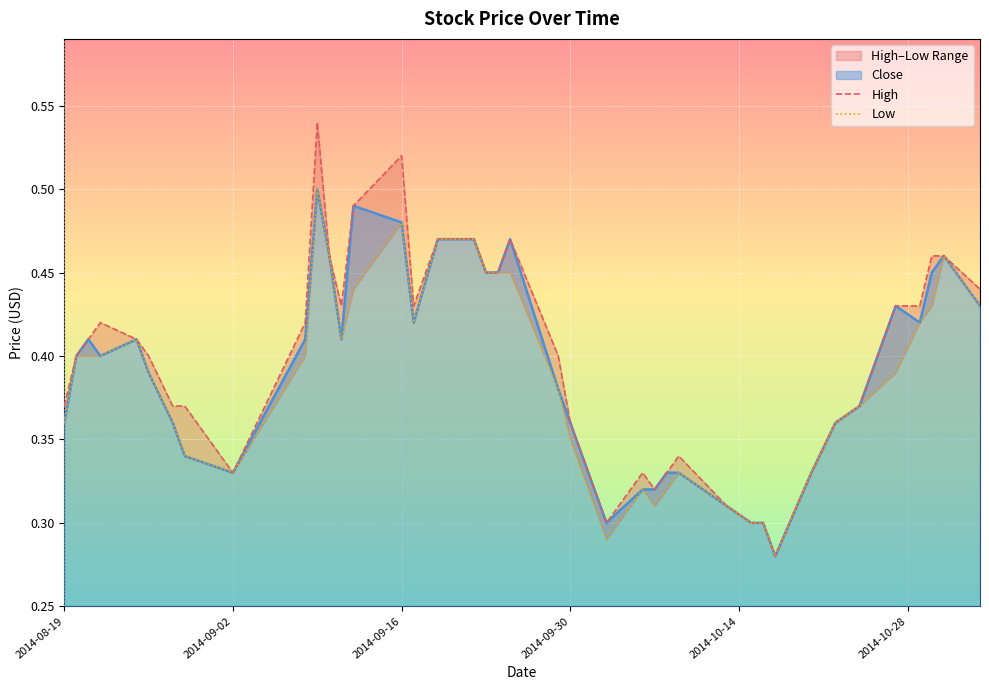

What is the minimum value for High?

0.3